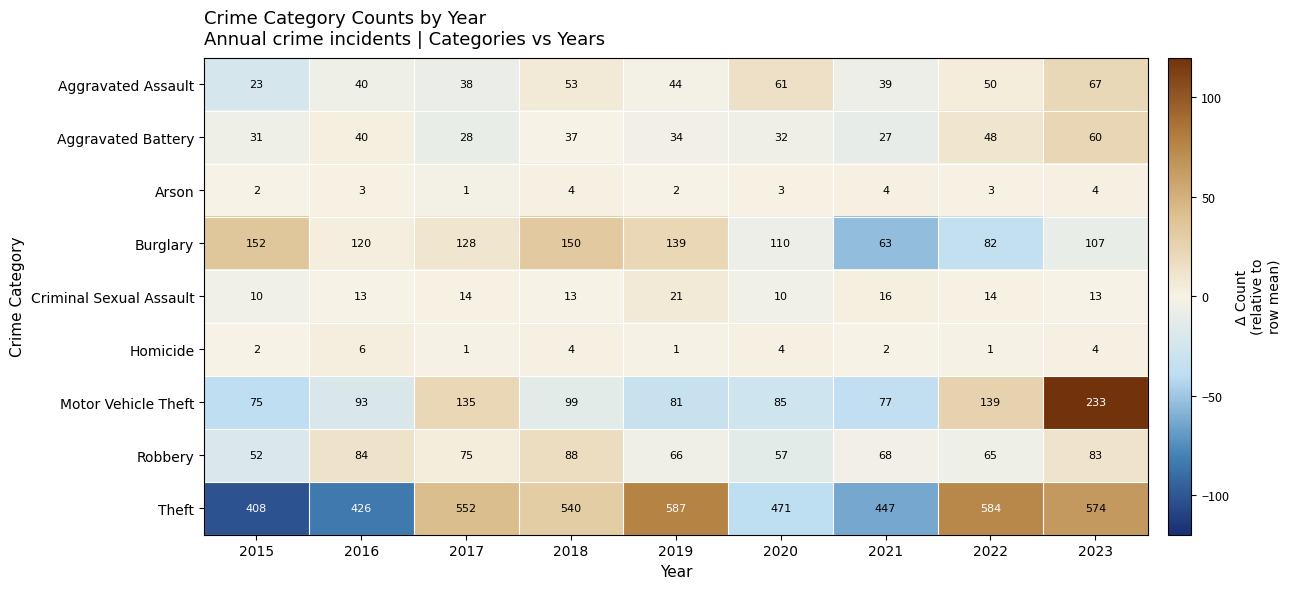

What value does the Theft series have at 2015?

408